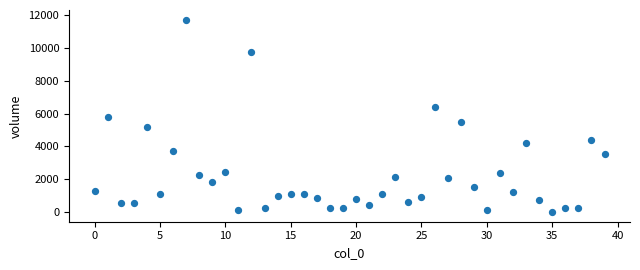

What is the range of Y values (max minus min)?

11709.1